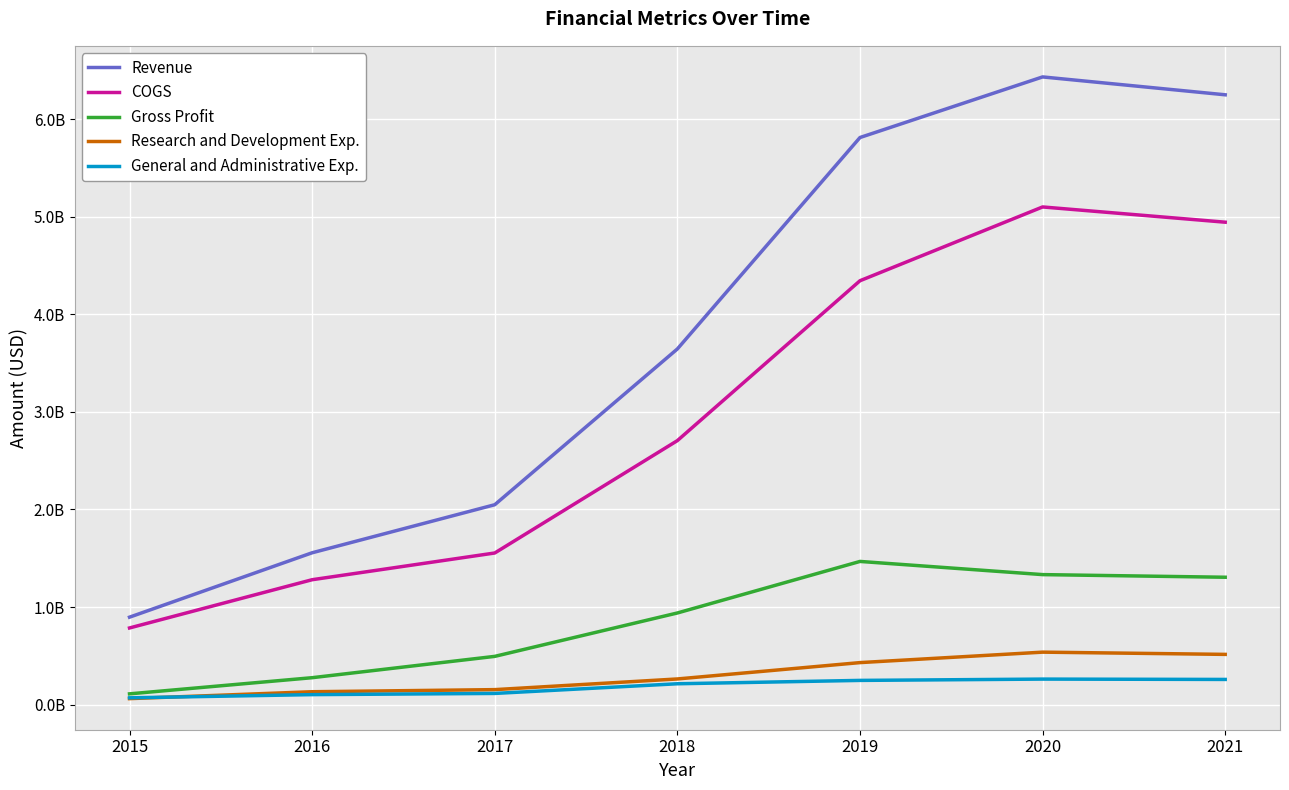

Does the chart have visible grid lines?

Yes